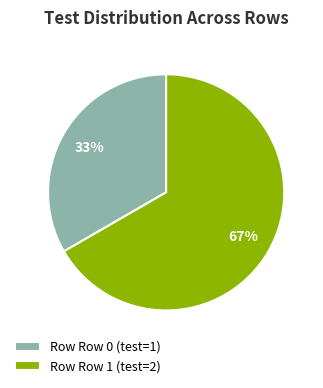

To the nearest percent, what is the combined percentage of Row Row 0 (test=1) and Row Row 1 (test=2)?

100%